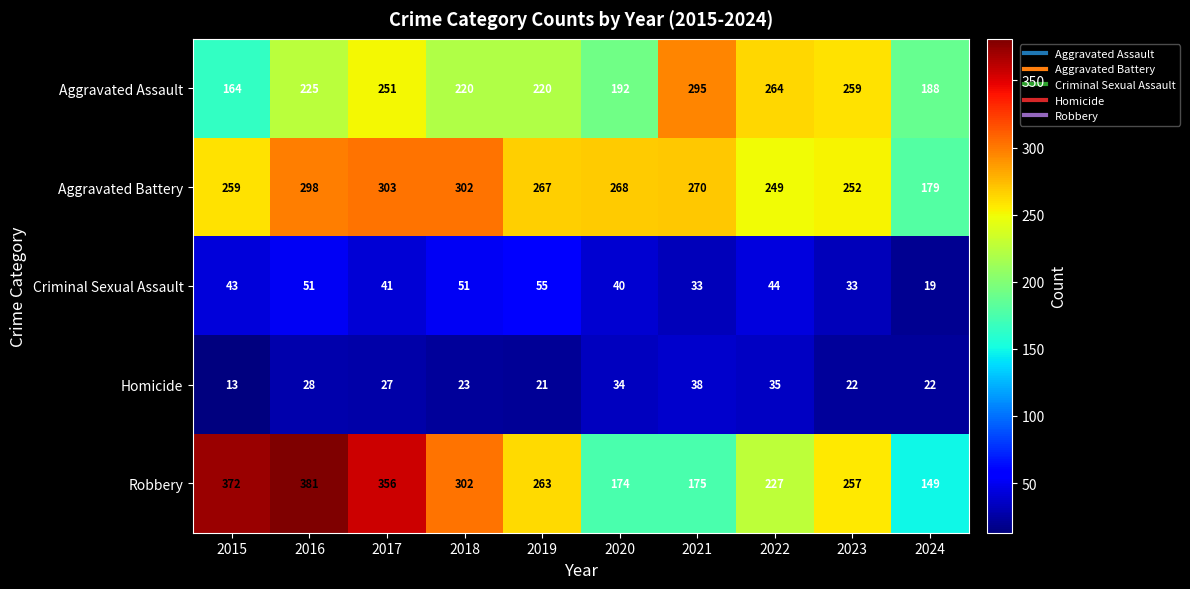

What is the average value of the Robbery series?

266